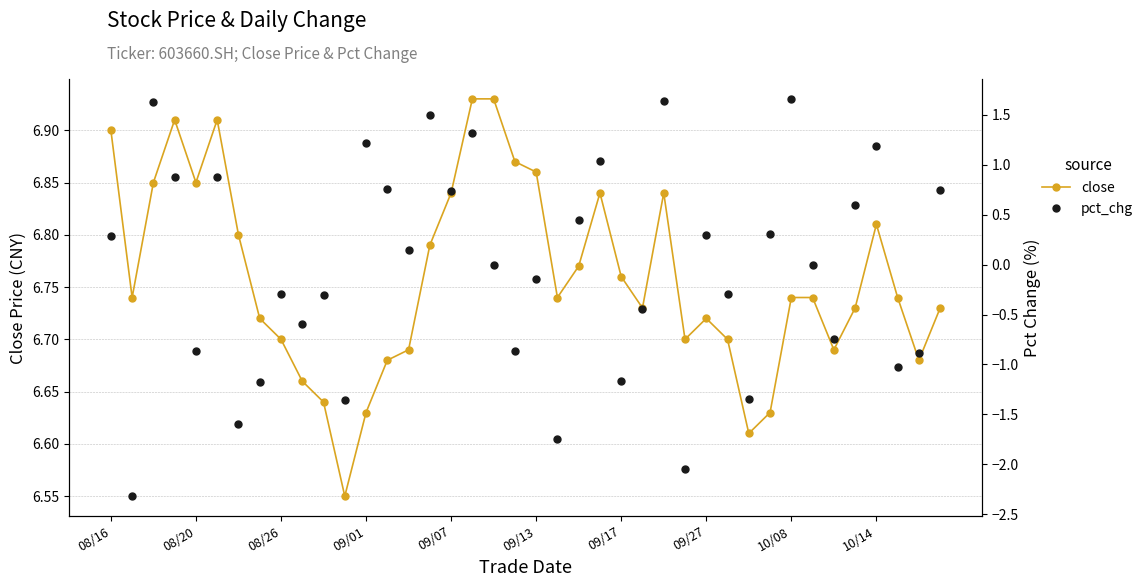

How many distinct data groups are displayed?

2